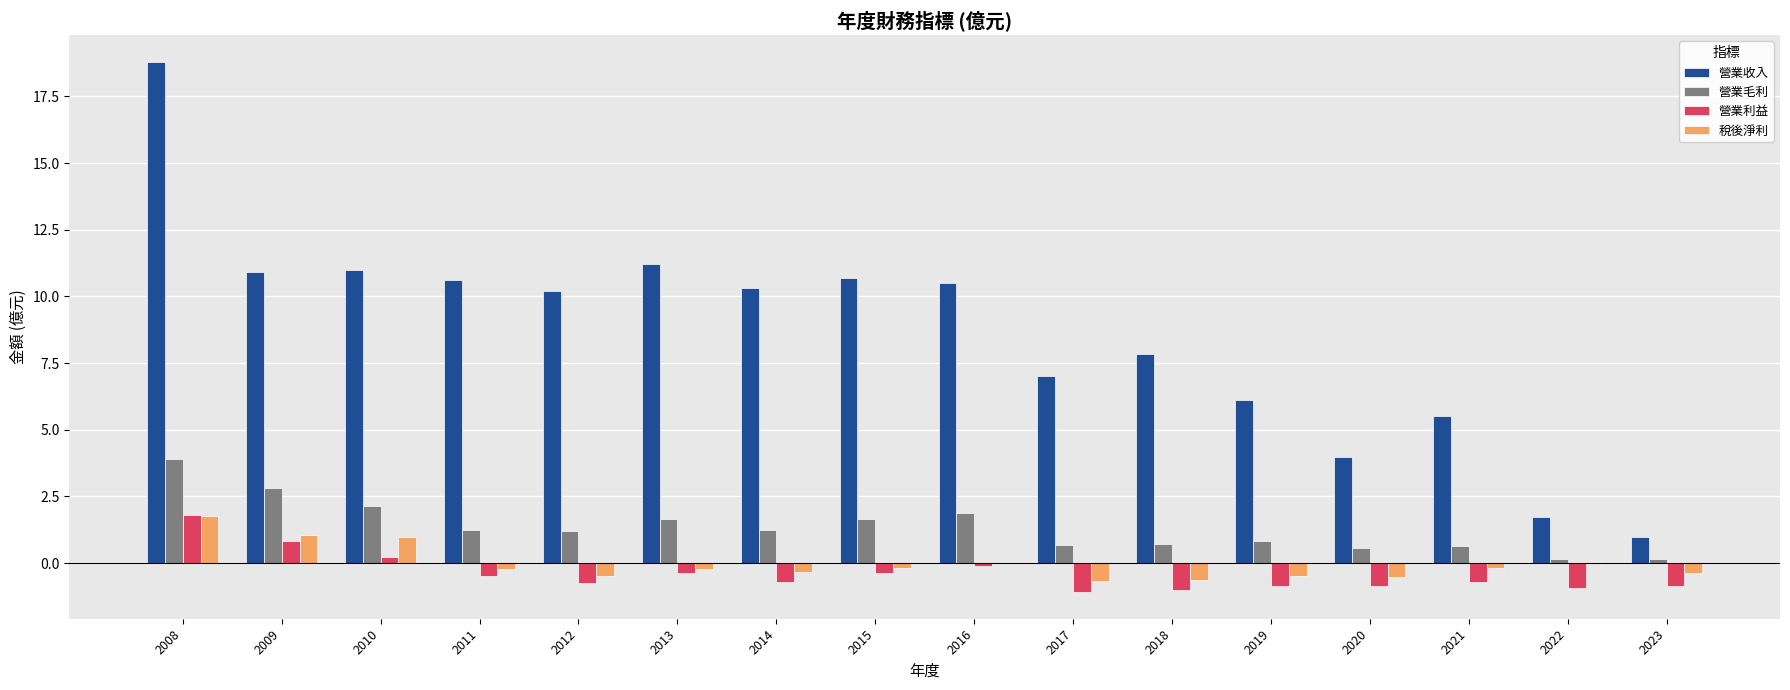

Does the chart contain stacked bars?

No